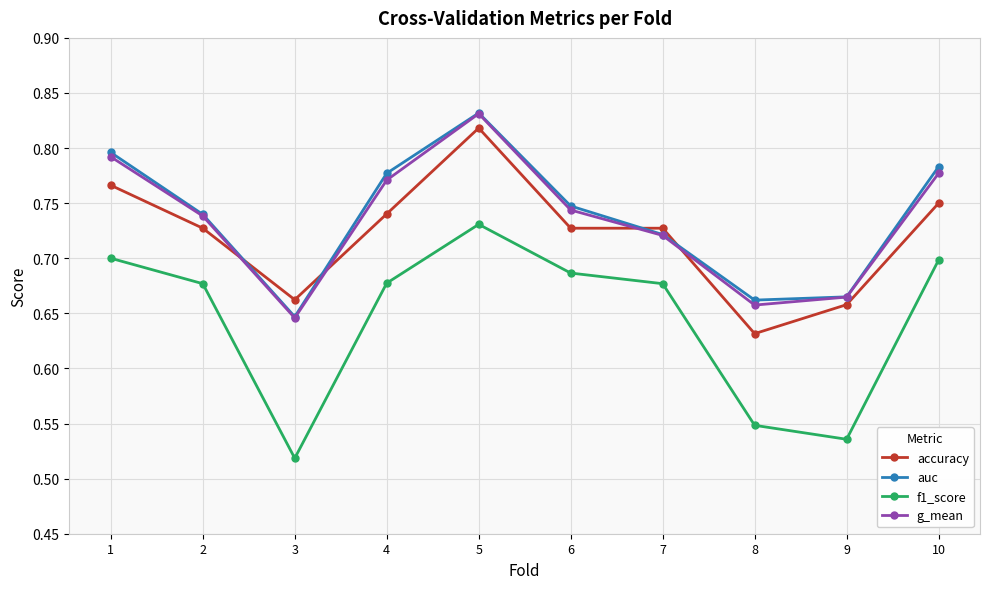

Between 5 and 9, which series saw the biggest shift?

f1_score